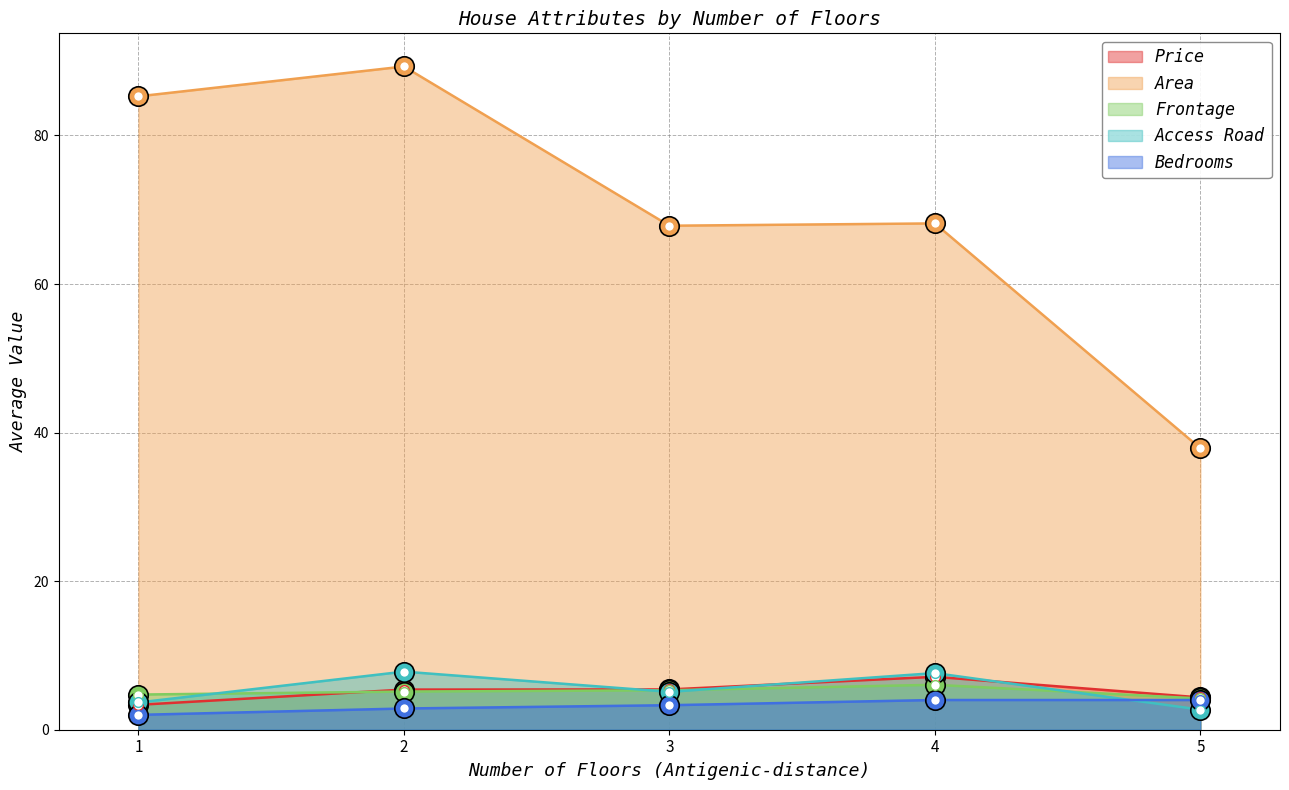

How many lines are shown in the chart?

5